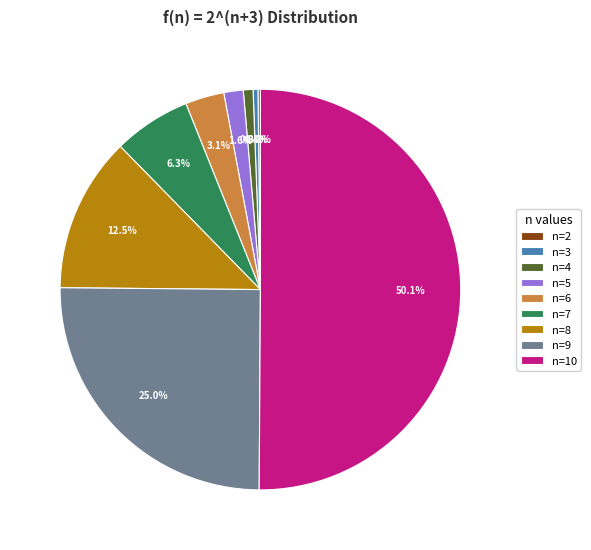

What is the total percentage of n=10 and n=3?

50.5%